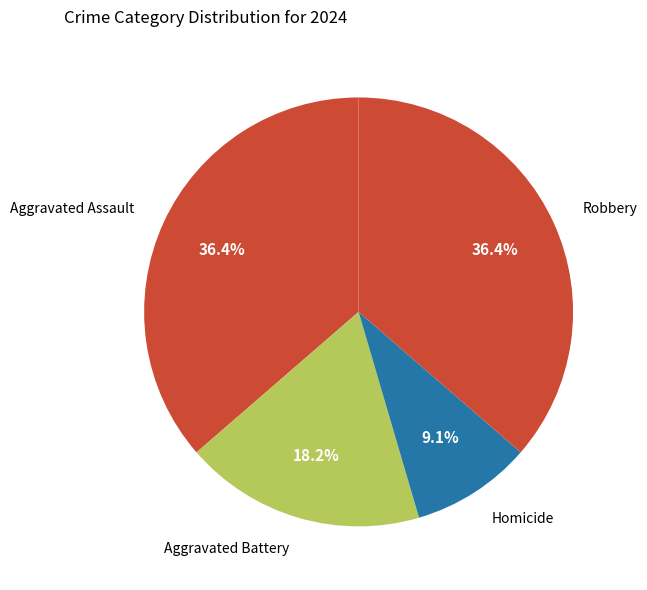

Which slice is the smallest?

Homicide